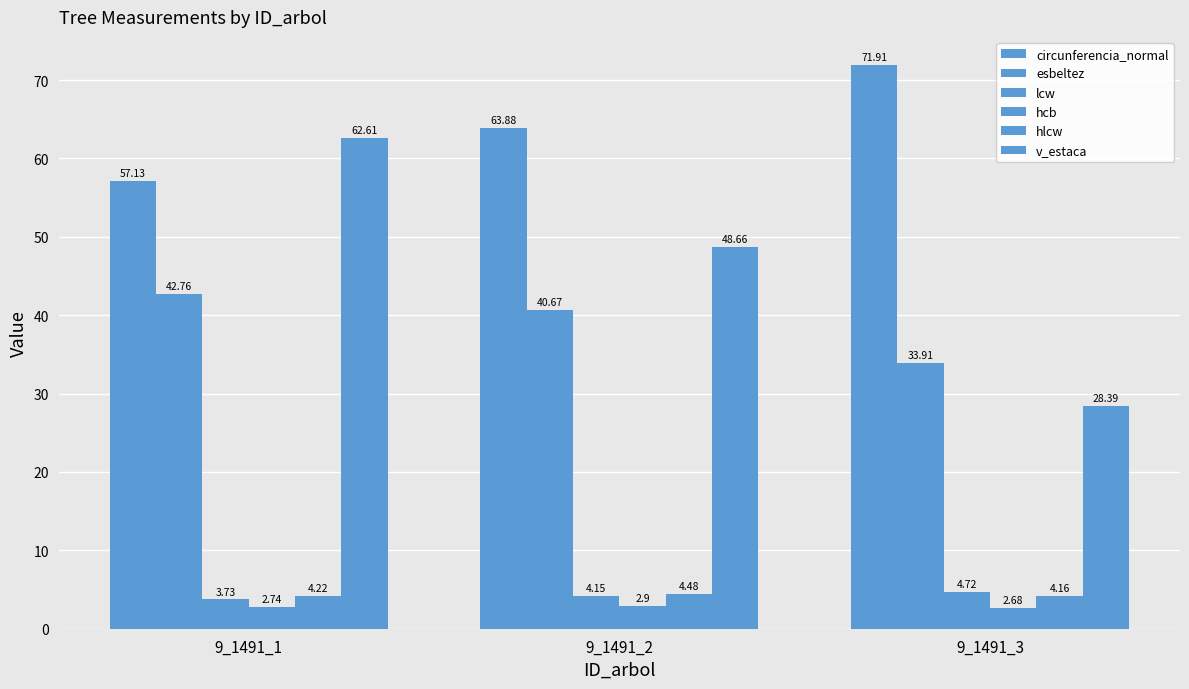

Where is hlcw nearest to the value 4?

9_1491_3